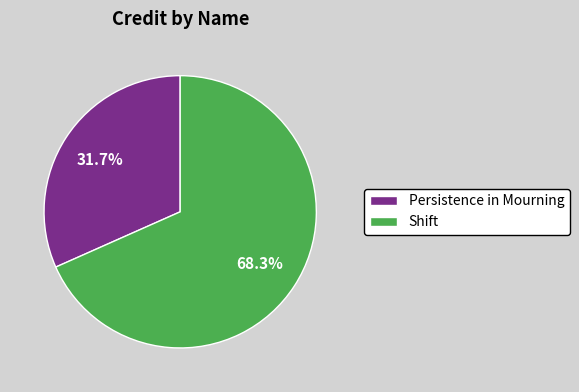

Combined, do Shift and Persistence in Mourning account for over 50%?

Yes